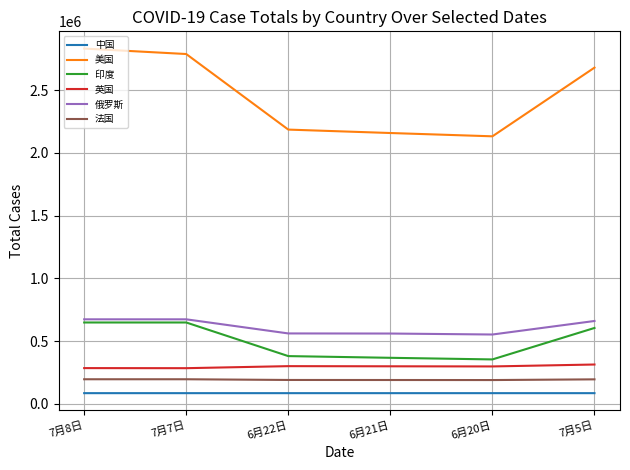

What is the lowest value of the 英国 series?

284279